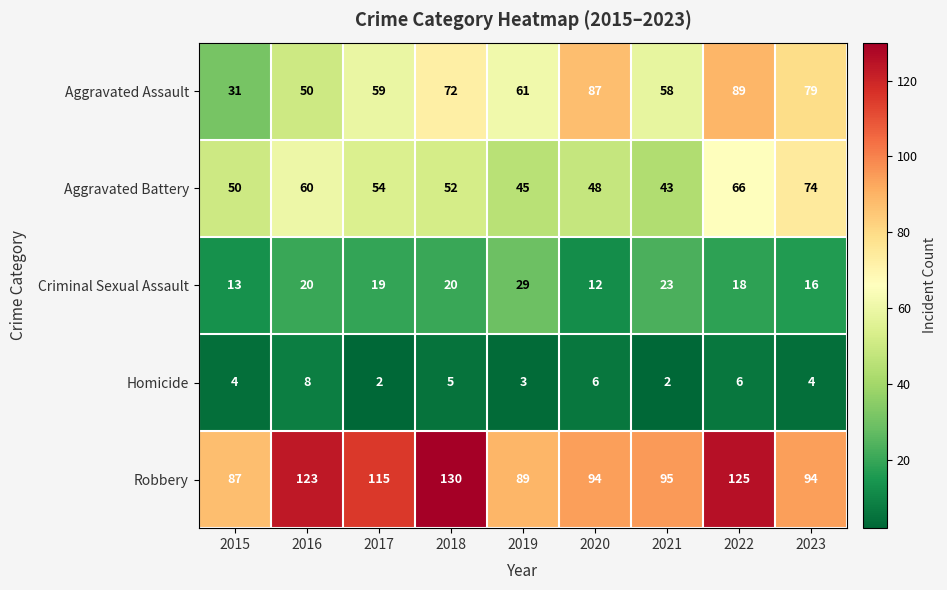

The Homicide series shows 5 at 2018. True or false?

True